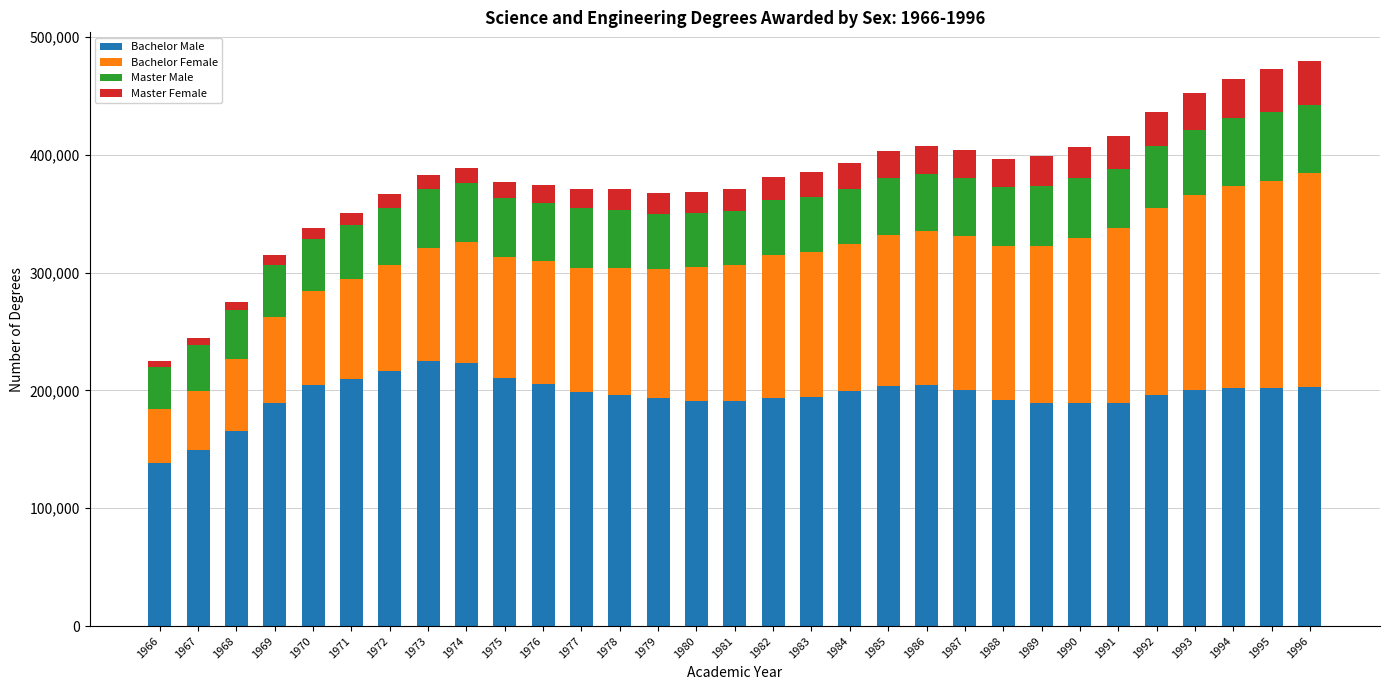

What is the highest value of the Bachelor Male series?

225090